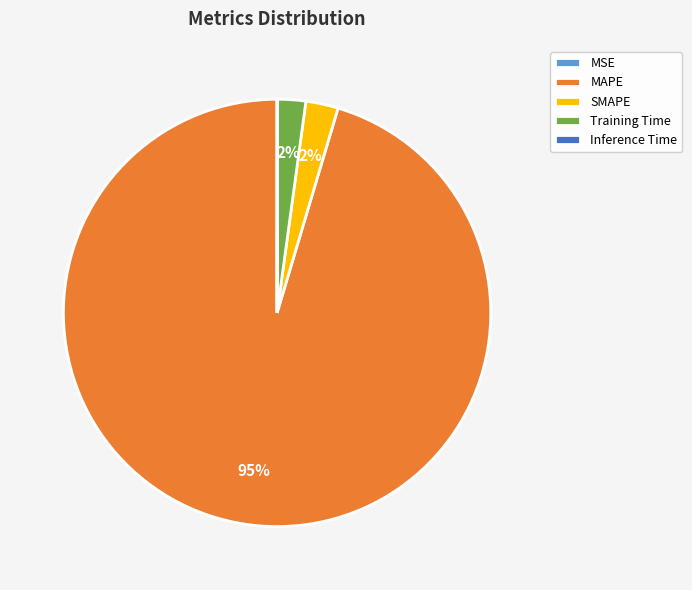

Which category has the biggest portion of the pie?

MAPE